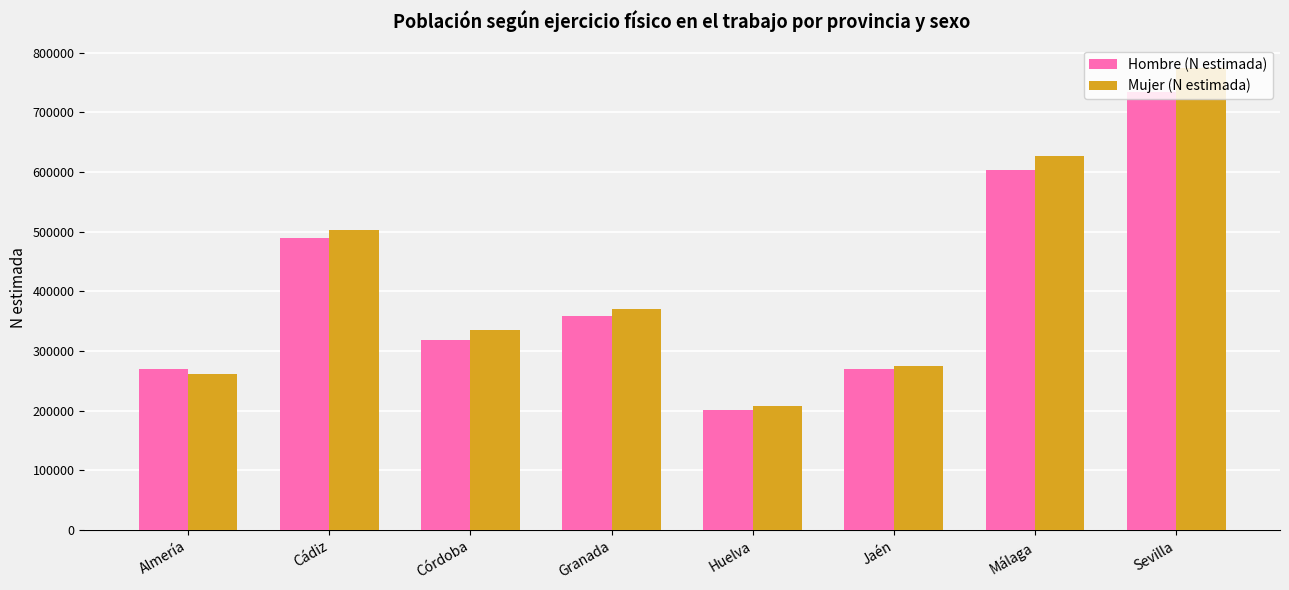

The value of Hombre (N estimada) at Jaén is 364892. True or false?

False